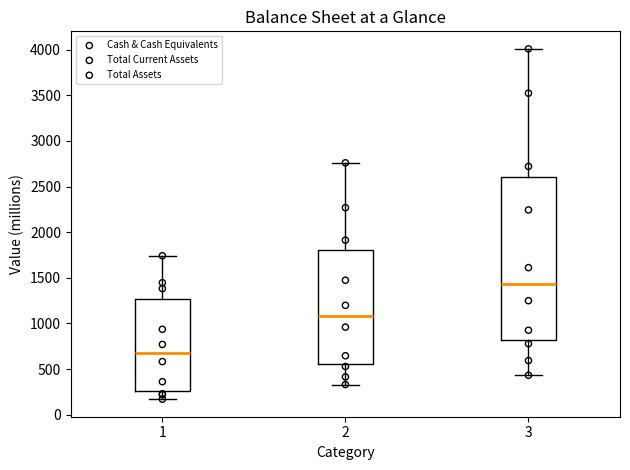

Which box's median line is the highest?

3